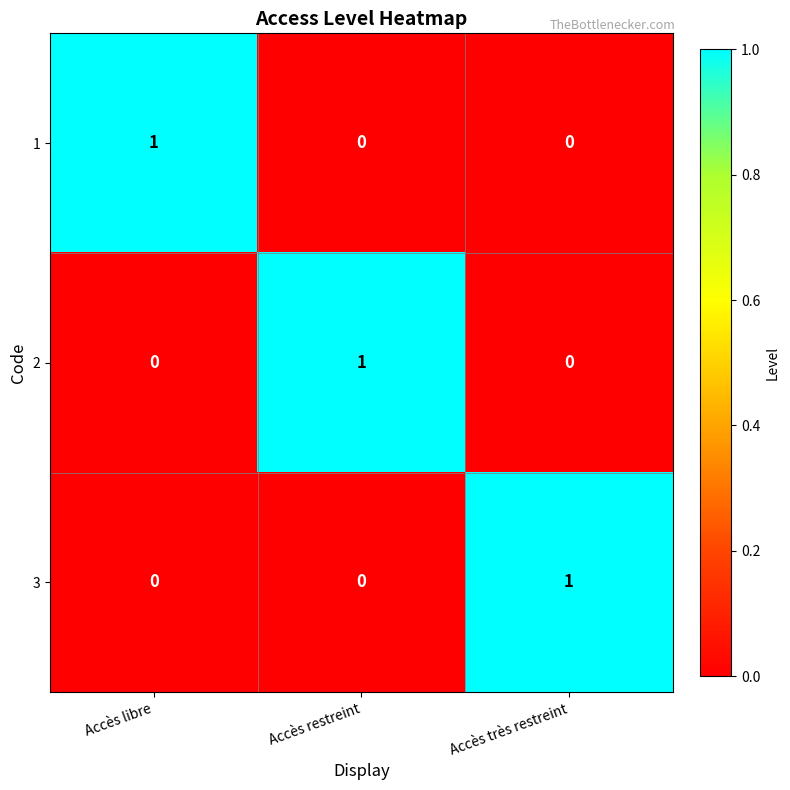

Count the 2 values in the range 0 to 1.

3